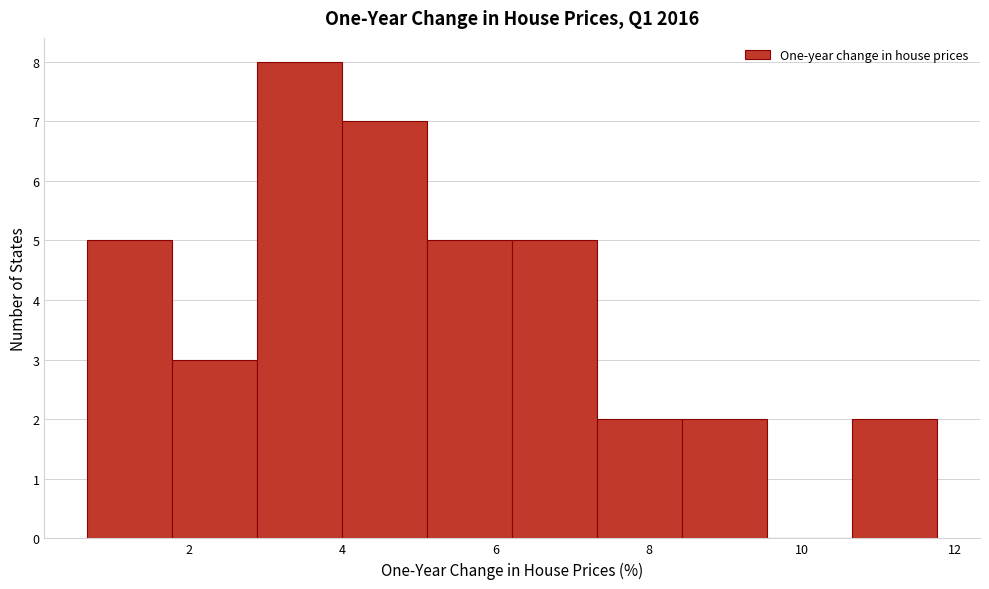

Reading left to right, transcribe this chart: for each bar, give the range it covers on the x-axis and its height. Neither the bar edges nor the heights are printed on the chart, so give them approximately, as read against the axes.

0.6 to 1.8: 5
1.8 to 2.8: 3
2.8 to 4.0: 8
4.0 to 5.2: 7
5.2 to 6.2: 5
6.2 to 7.4: 5
7.4 to 8.4: 2
8.4 to 9.6: 2
9.6 to 10.6: 0
10.6 to 11.8: 2